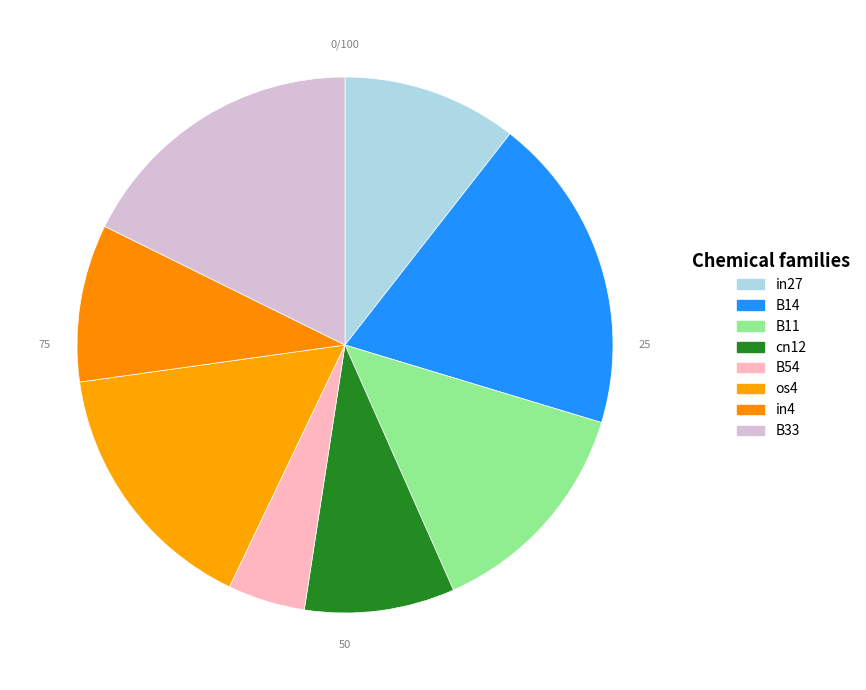

To the nearest percent, what portion does os4 represent?

16%